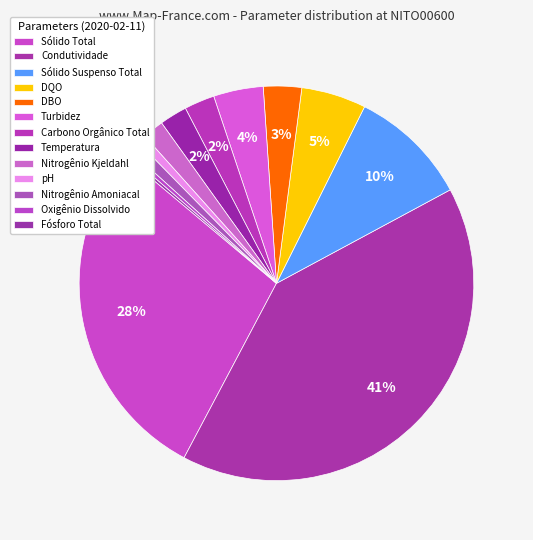

Count the number of slices in the pie.

13